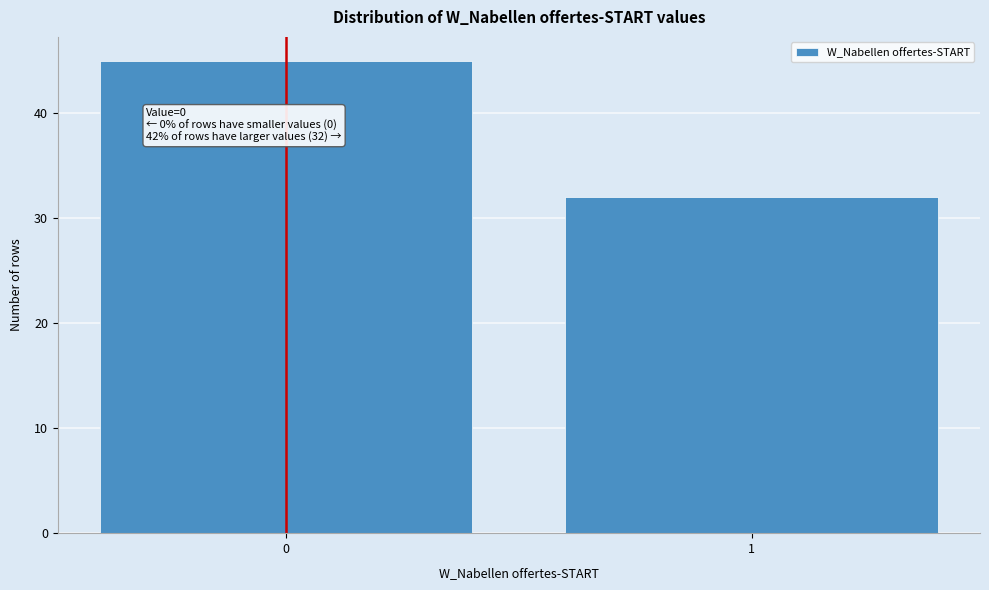

Reading left to right, list all the values displayed in this chart.

0=45	1=32